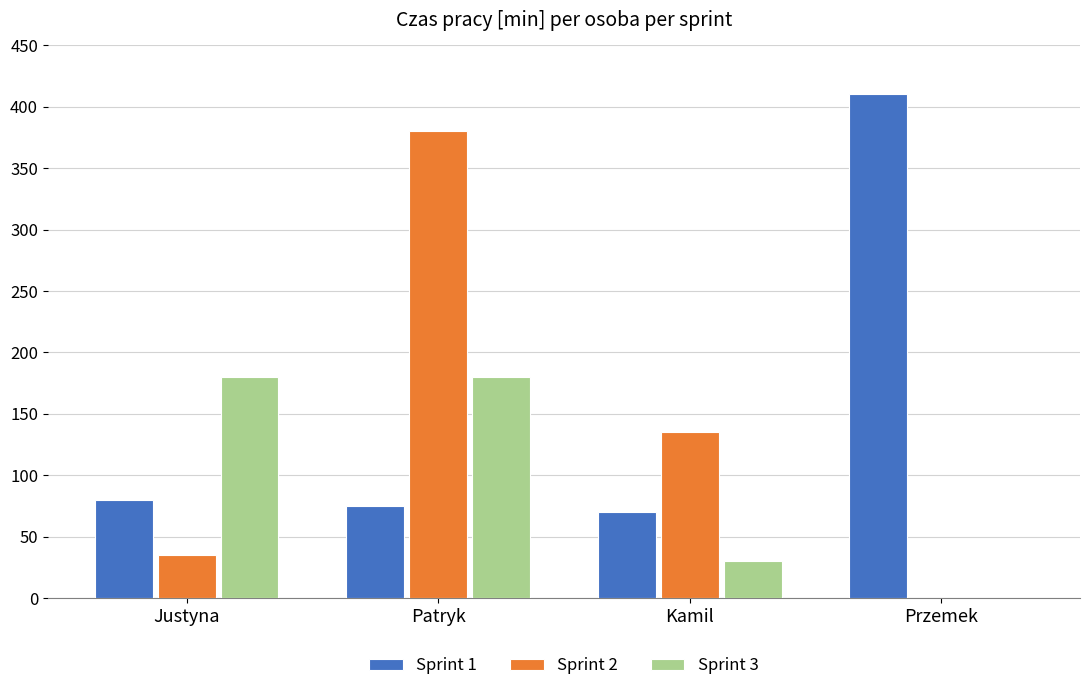

The value of Sprint 1 at Przemek is 410. True or false?

True